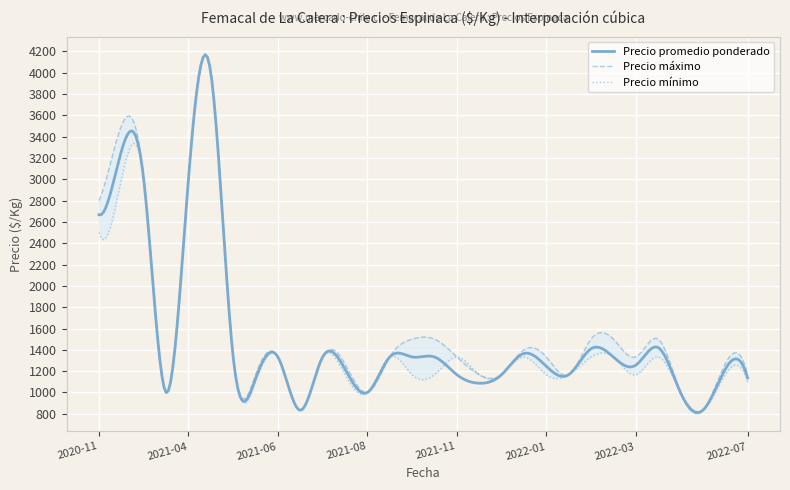

What are all the series names shown in the legend?

Precio promedio ponderado, Precio maximo, Precio minimo